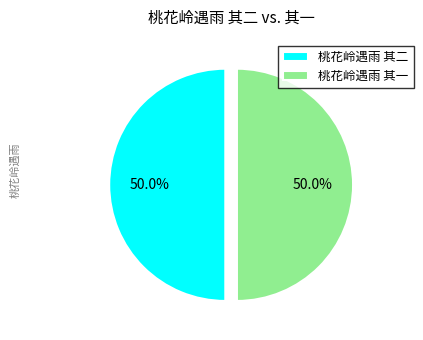

What percentage is the 桃花岭遇雨 其一 slice, to the nearest percent?

50%